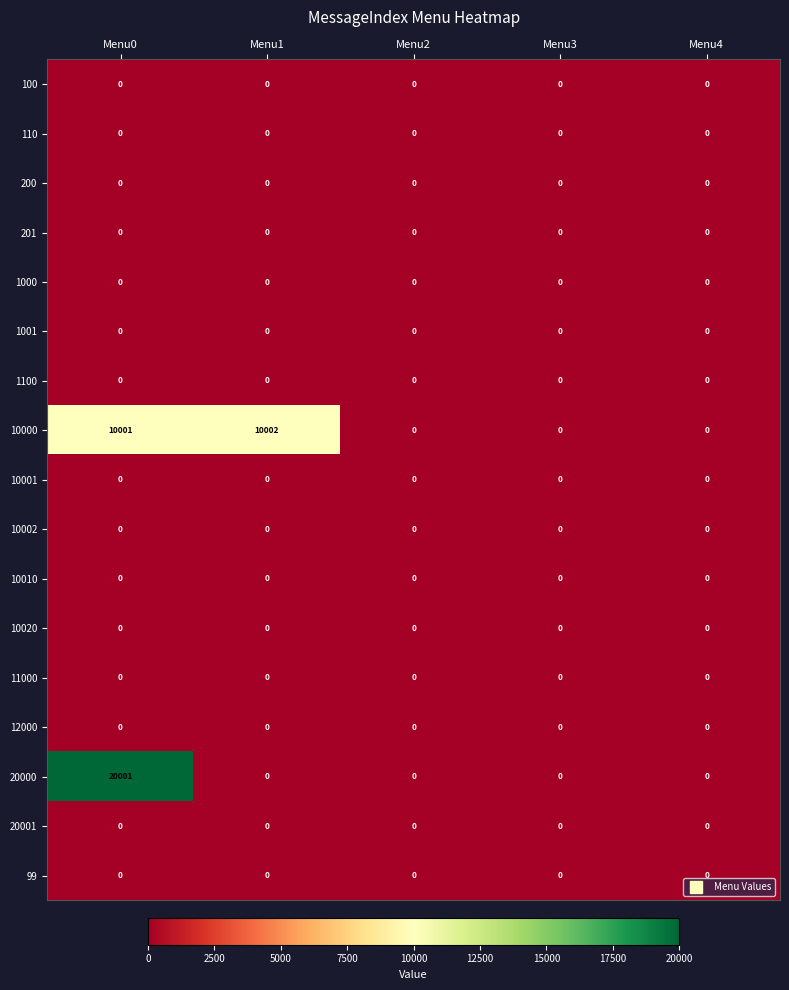

The 20000 series shows 0 at Menu4. True or false?

True